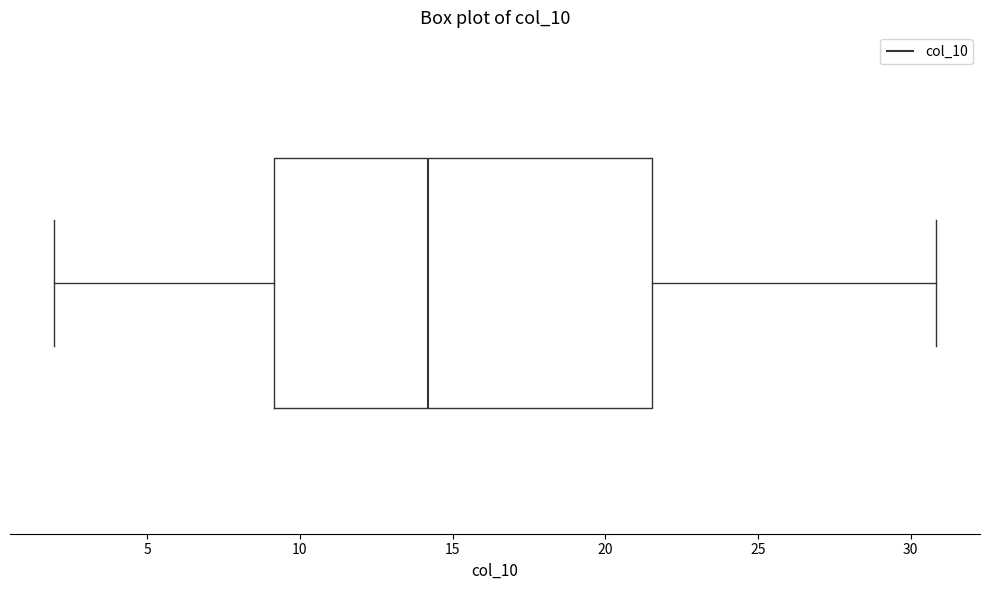

Where is the right edge of the box on the x-axis? The values are not printed on the chart, so give them approximately, as read against the axis.

21.5